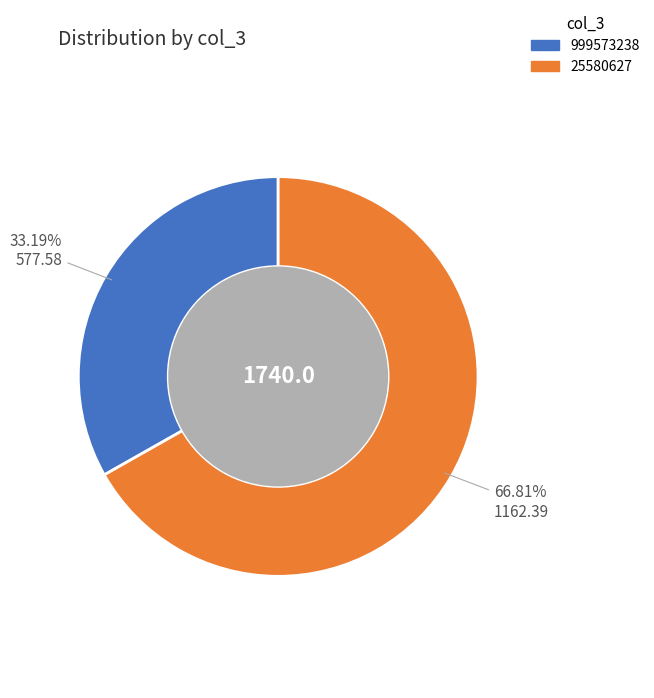

Count the number of slices in the pie.

2